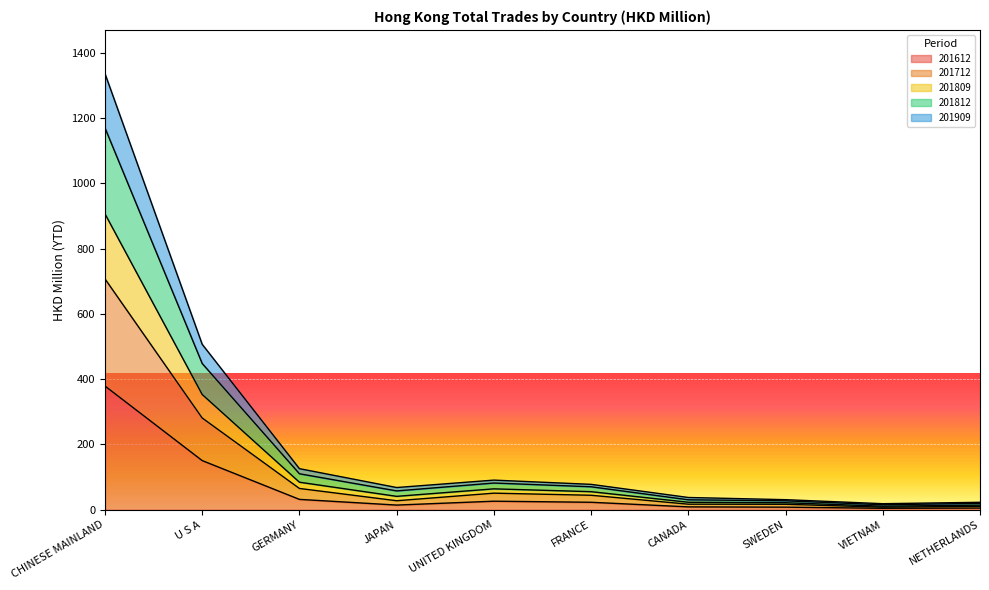

True or false: 201612 and 201909 intersect in this chart.

False